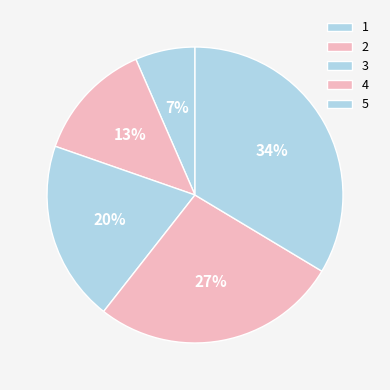

What is the smallest slice in the pie chart?

1